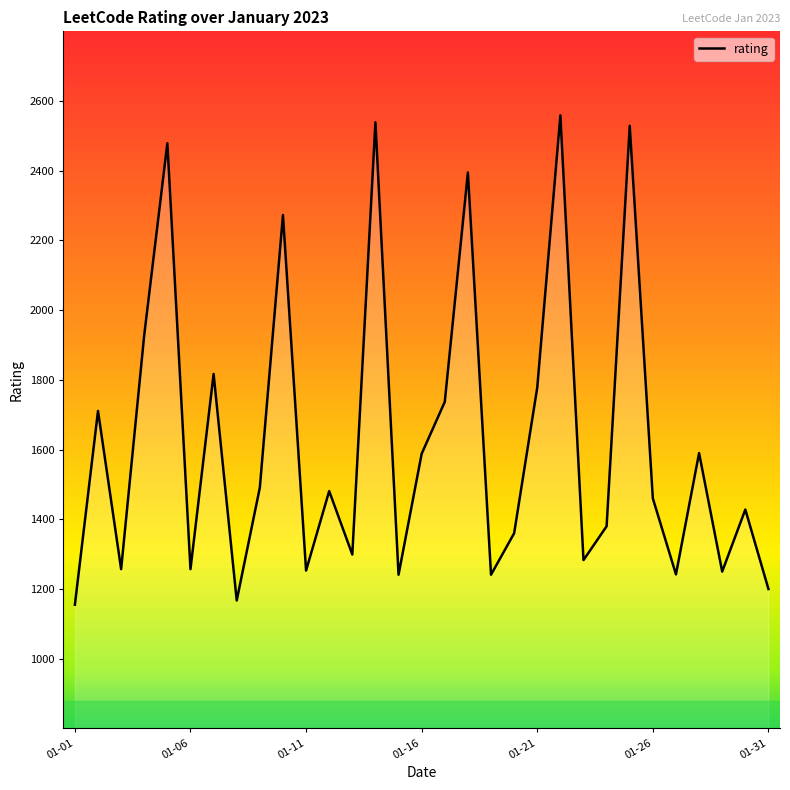

What is the difference between the maximum and minimum values?

1404